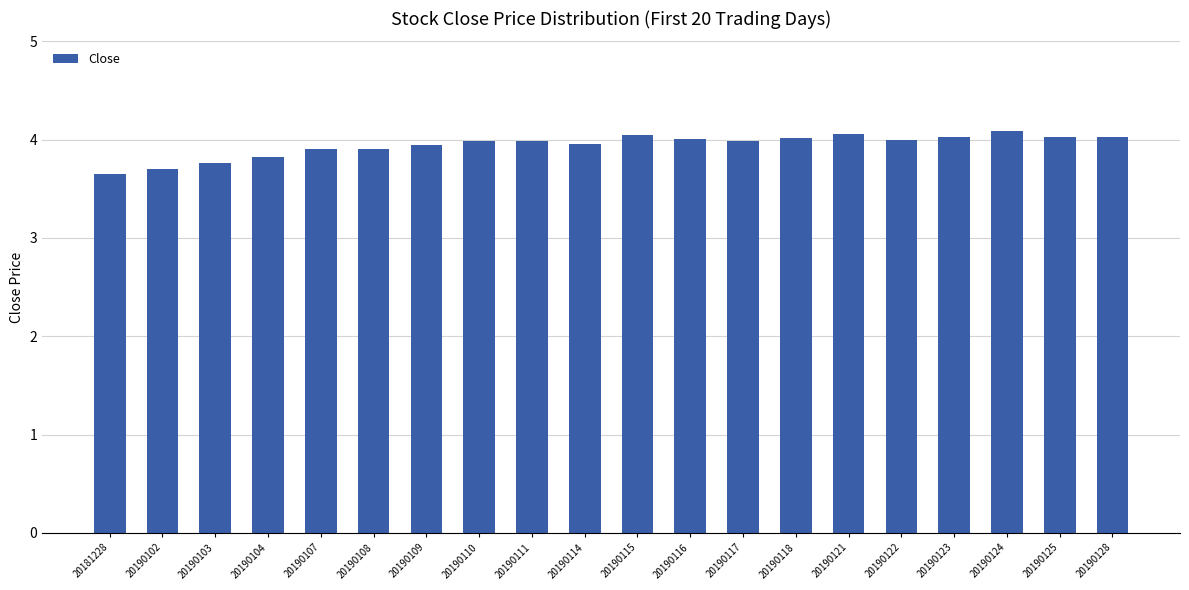

What is the value of the 7th bar from the left?

4.0